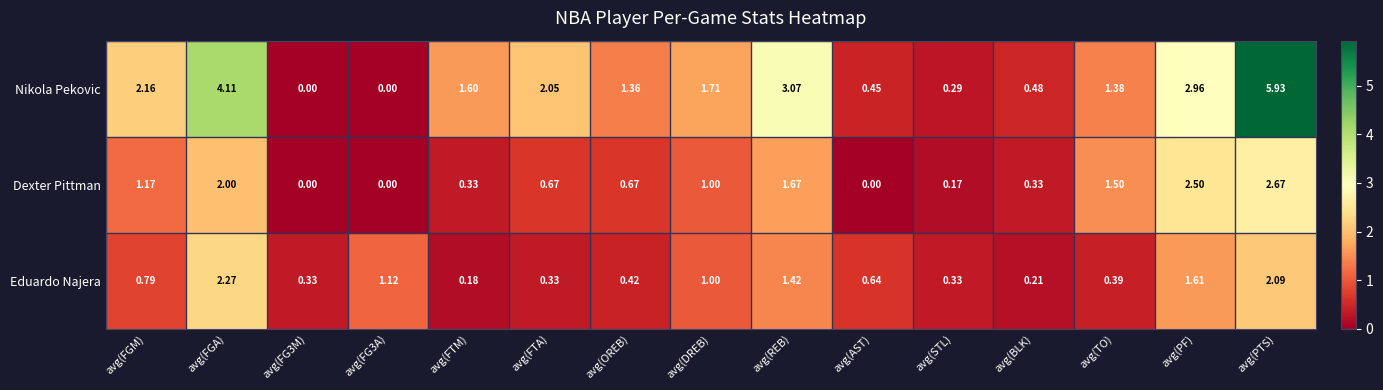

Which category has the highest value across all series?

avg(PTS)